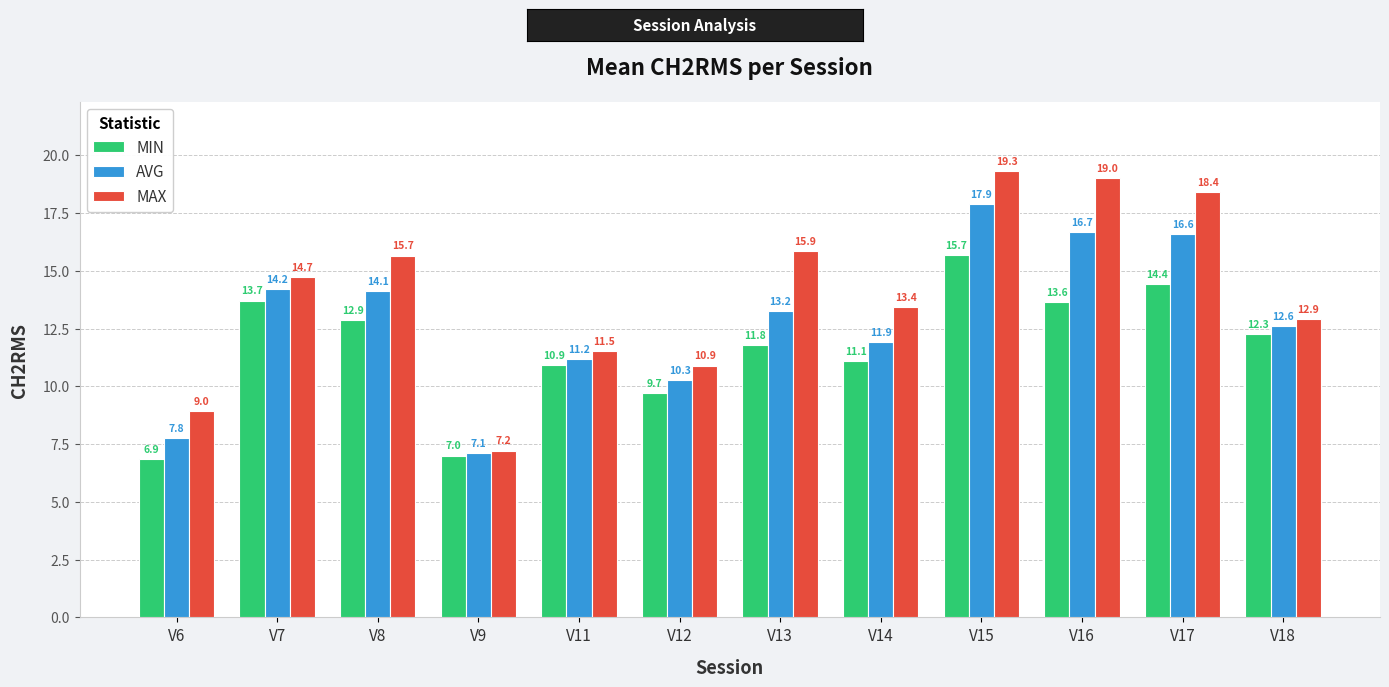

What is the spread (max minus min) of values at V16?

5.4